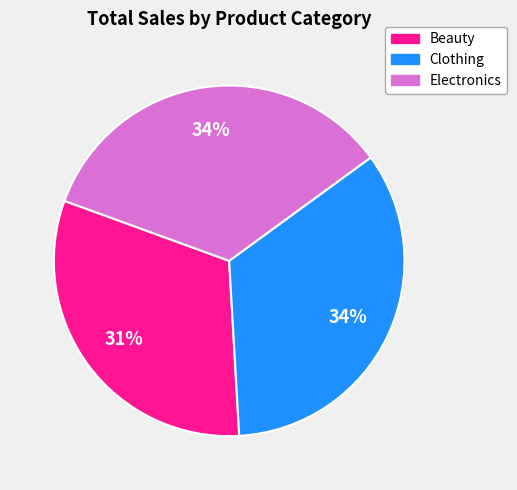

Combined, do Electronics and Clothing account for over 50%?

Yes